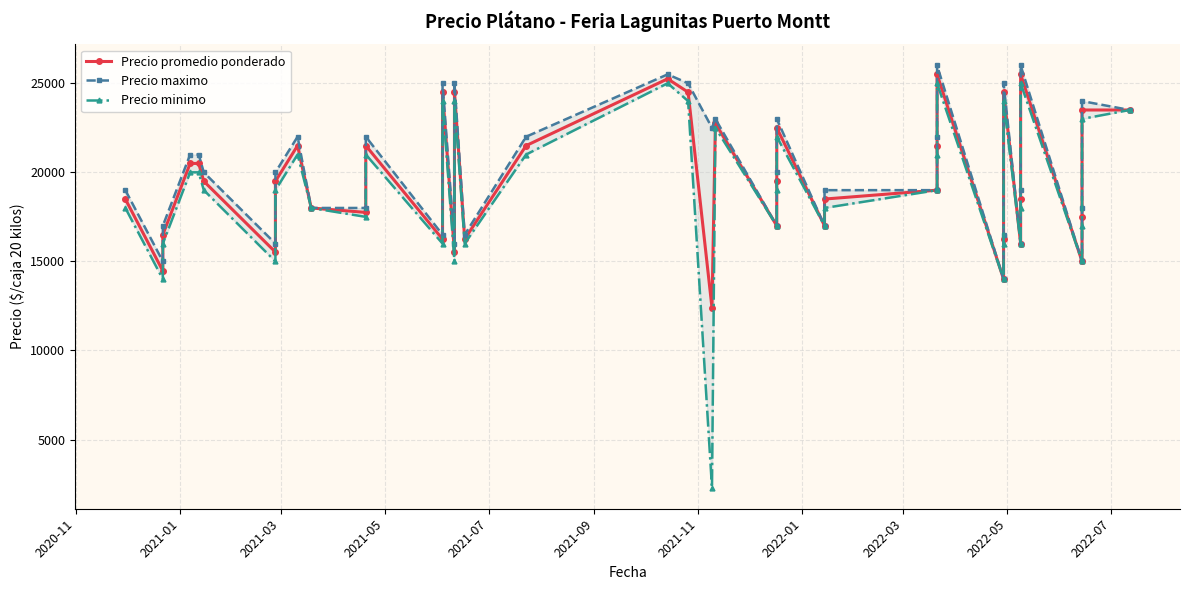

How many data points in Precio promedio ponderado are above 19500?

17